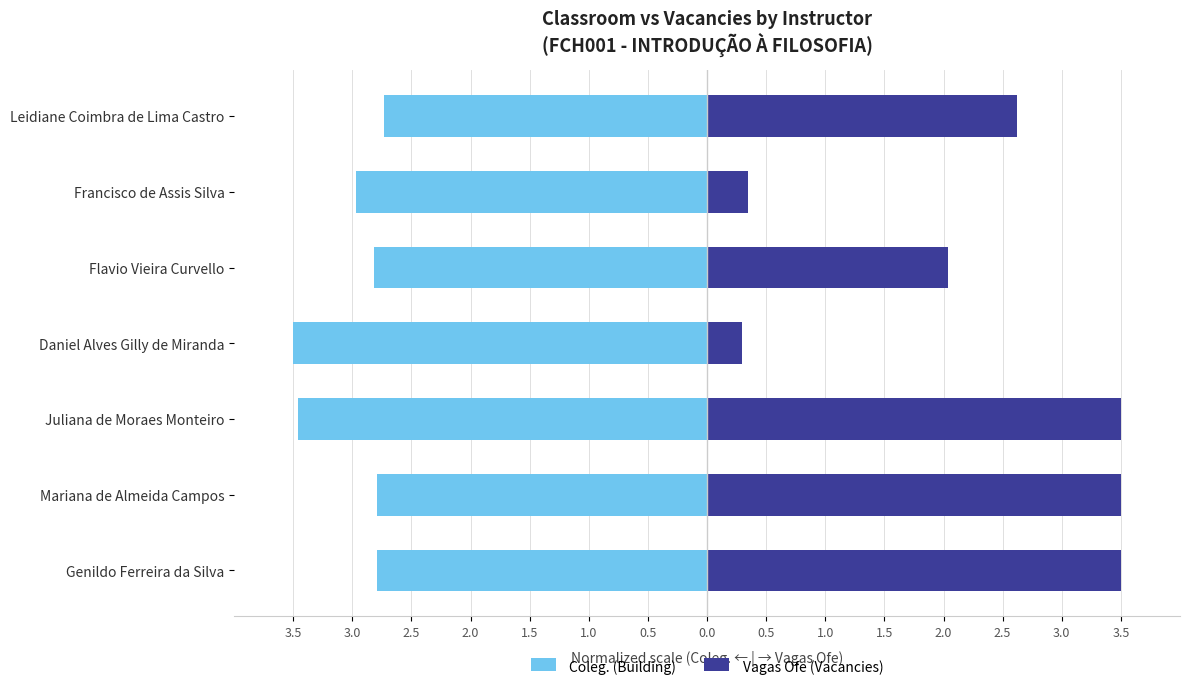

Read the Vagas Ofe (Vacancies) value at Mariana de Almeida Campos.

3.5